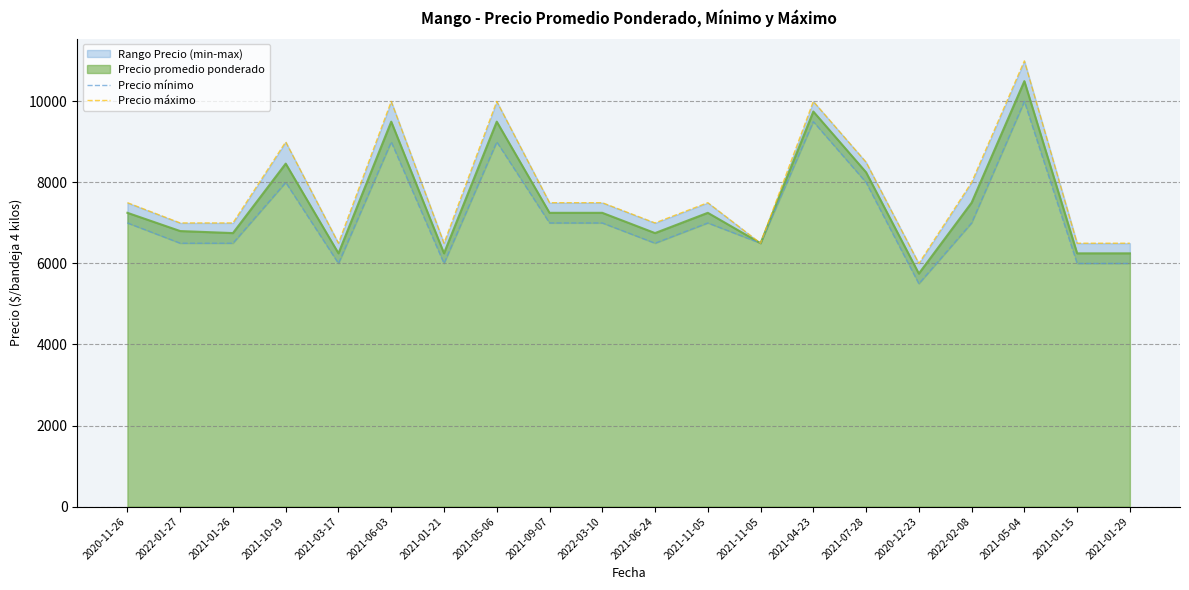

True or false: Precio mínimo and Precio máximo intersect in this chart.

False